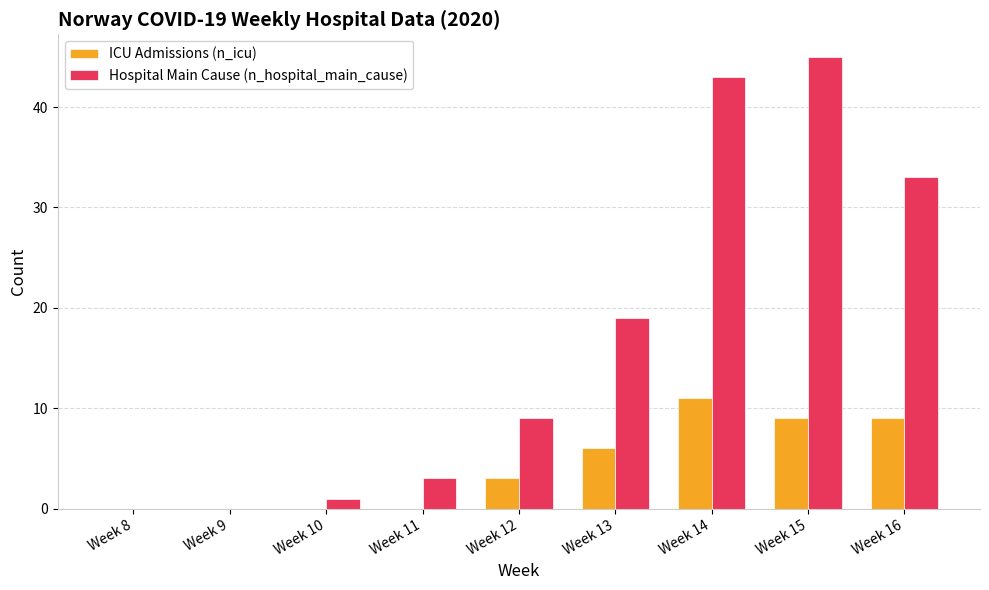

What is the total value across all series at Week 13?

25